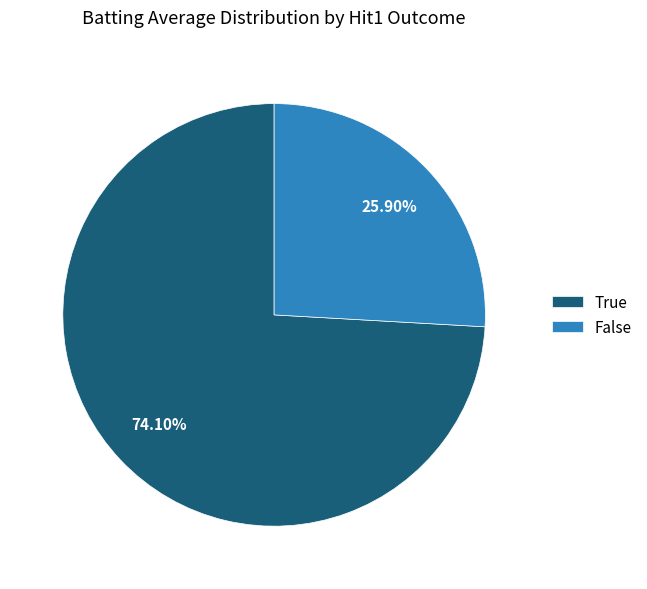

Which slice is the smallest?

False